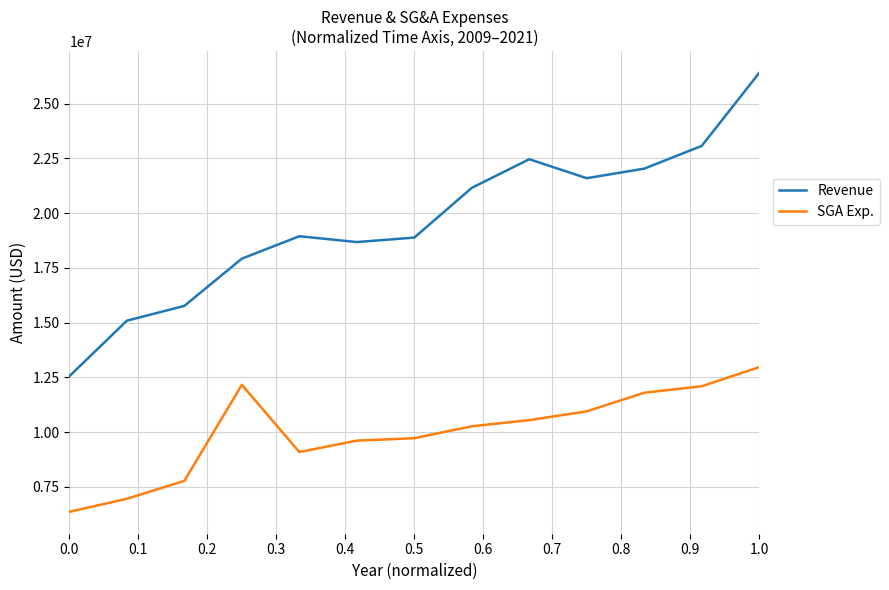

What are all the series names shown in the legend?

Revenue, SGA Exp.